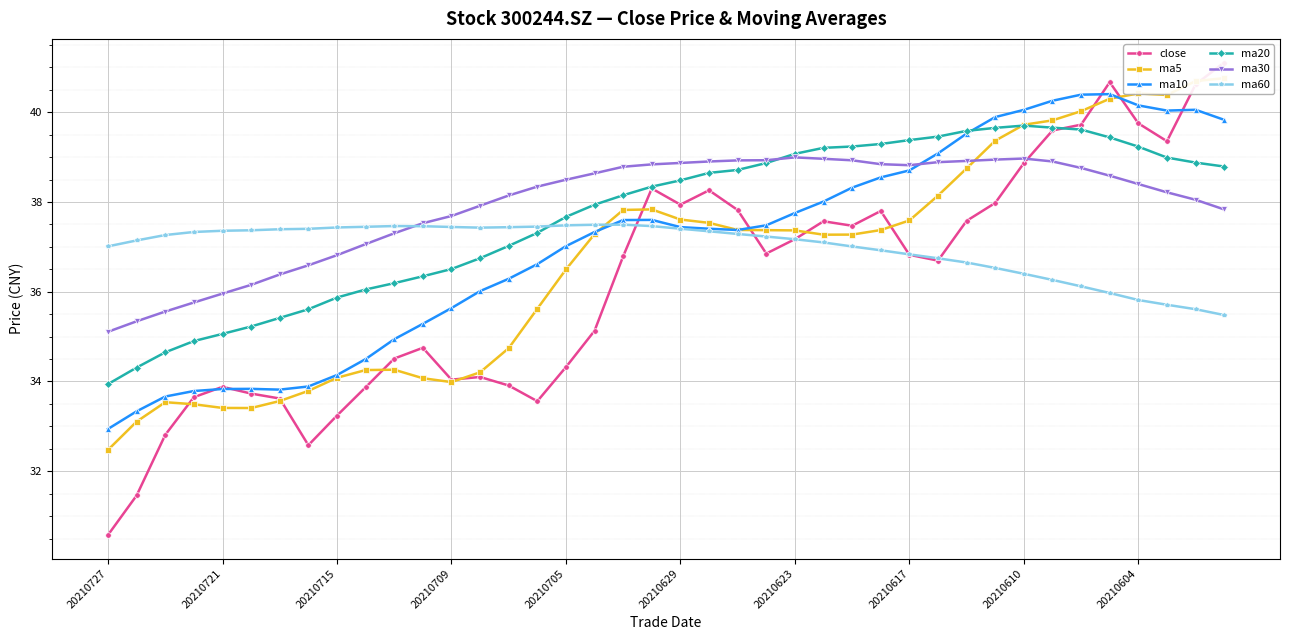

Is it true that ma30 equals 36.0 at 20210721?

True